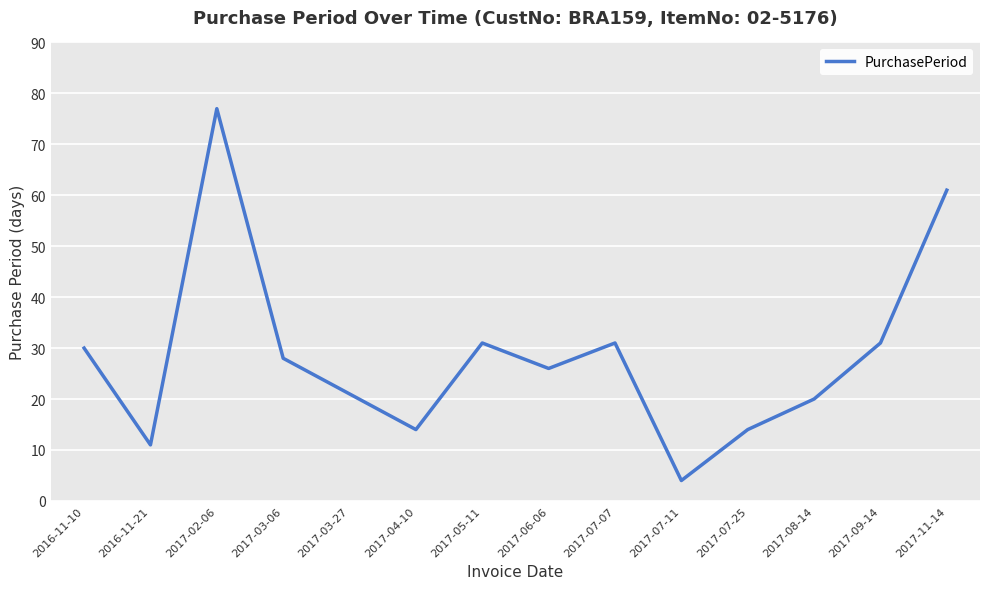

What position from the left is 2017-07-07?

9